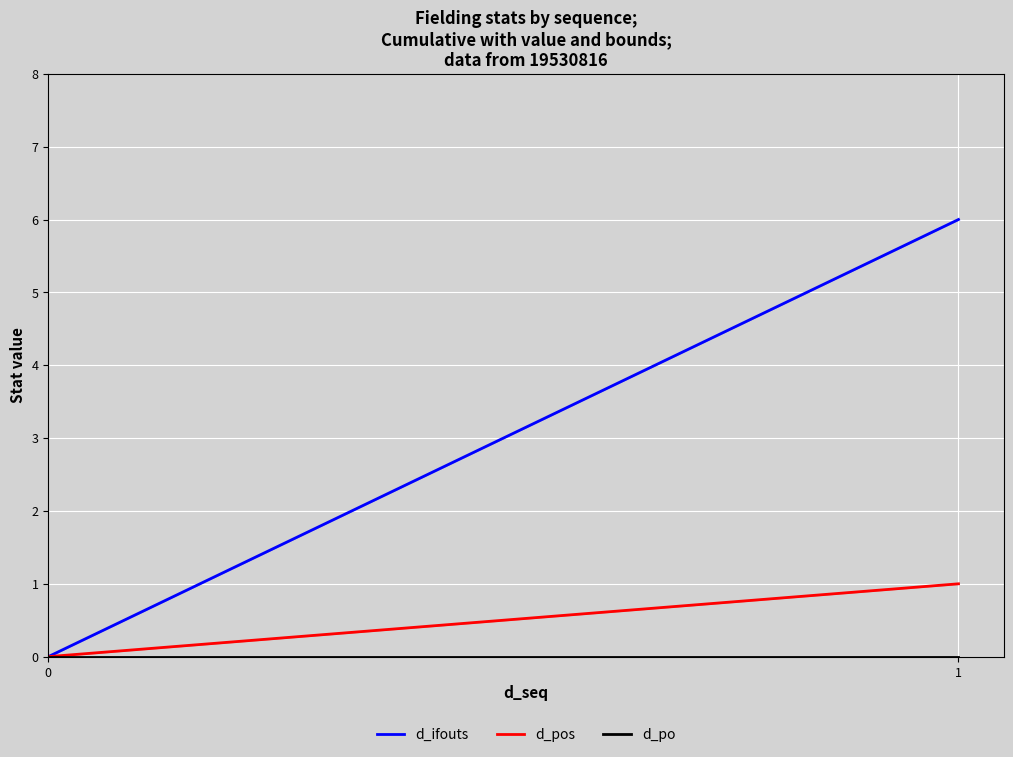

Which series has the largest range (max minus min)?

d_ifouts